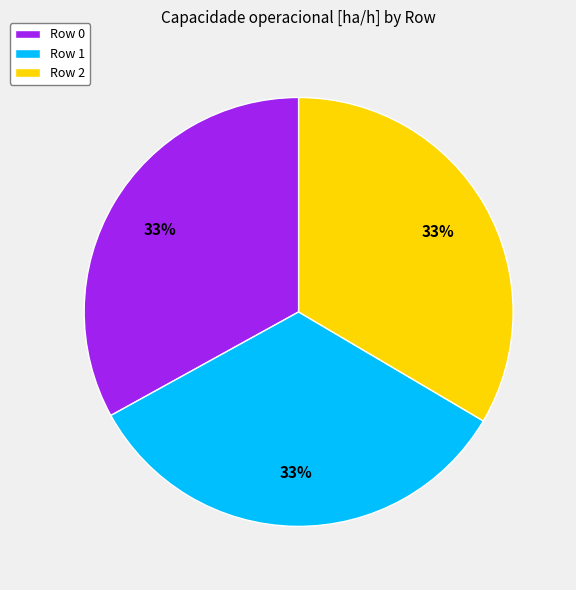

Is there any slice that represents more than half of the pie?

No